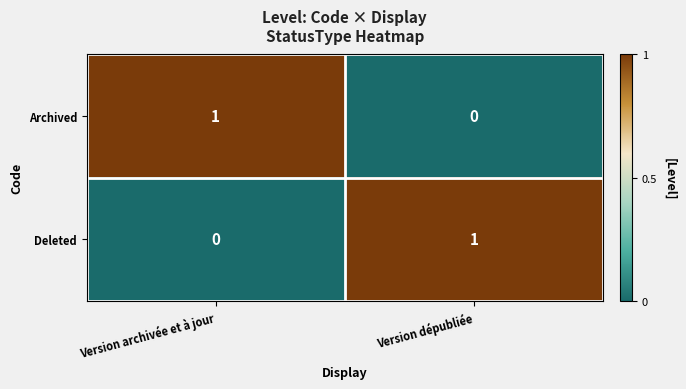

At which label does Archived reach its peak?

Version archivée et à jour